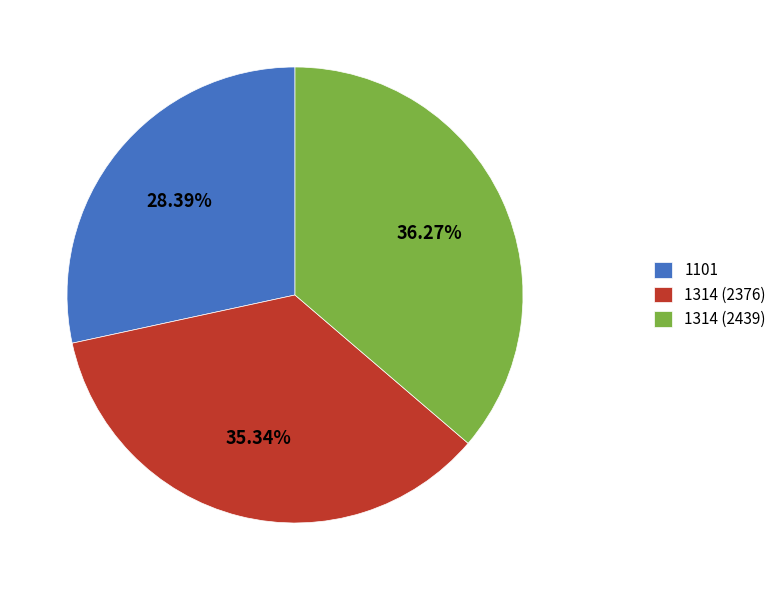

Count the number of slices in the pie.

3